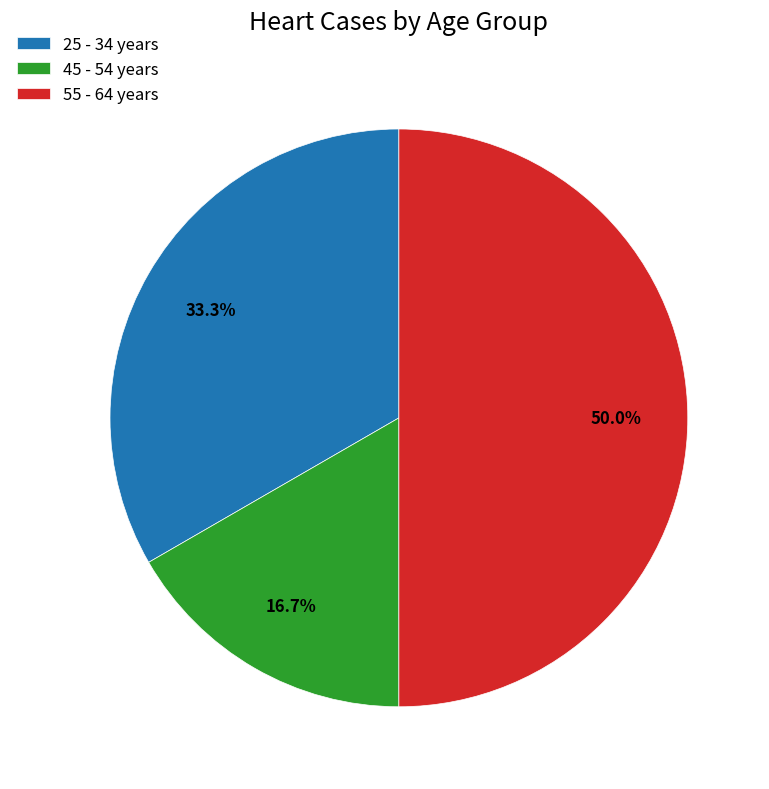

Does 45 - 54 years represent more than half of the total?

No